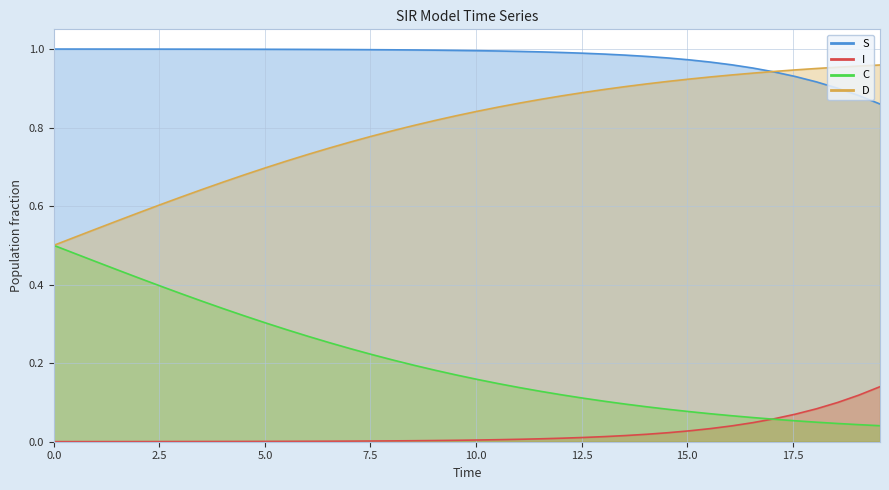

Is the value of I at 32 greater than the value of C at 32?

No